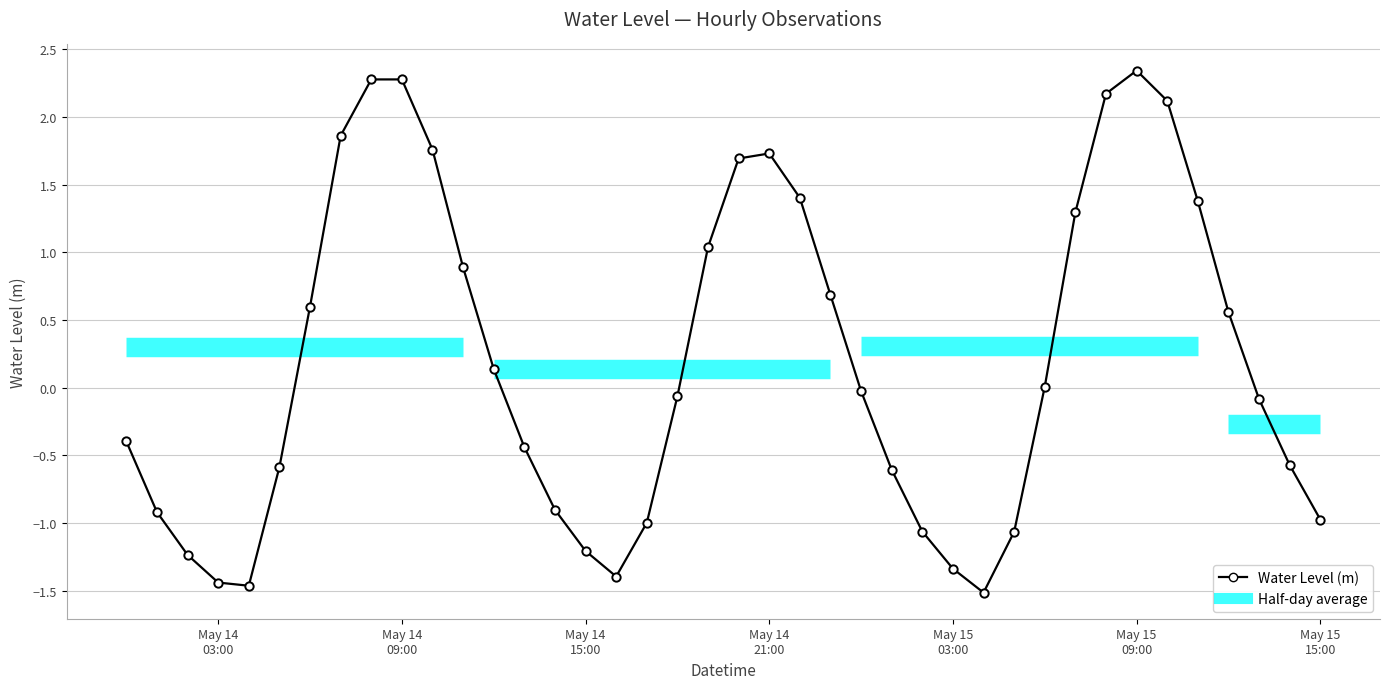

What is the sum of all values?

7.9